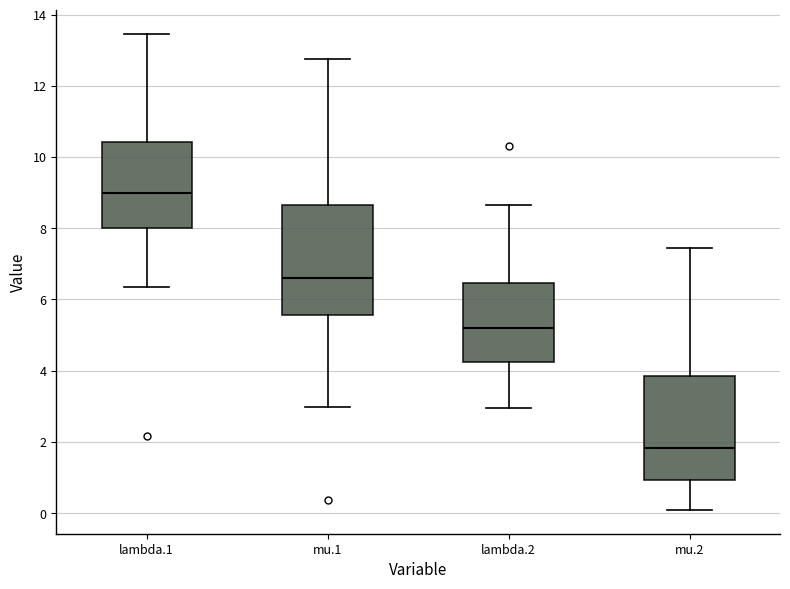

Reading left to right, read every box against the y-axis: the position of its median line, the range the box covers, and the ends of its whiskers. The values are not printed on the chart, so give them approximately, as read against the axis.

lambda.1: median 9.0, box 8.0 to 10.4, whiskers 6.4 to 13.4
mu.1: median 6.6, box 5.6 to 8.6, whiskers 3.0 to 12.8
lambda.2: median 5.2, box 4.2 to 6.4, whiskers 3.0 to 8.6
mu.2: median 1.8, box 1.0 to 3.8, whiskers 0.0 to 7.4